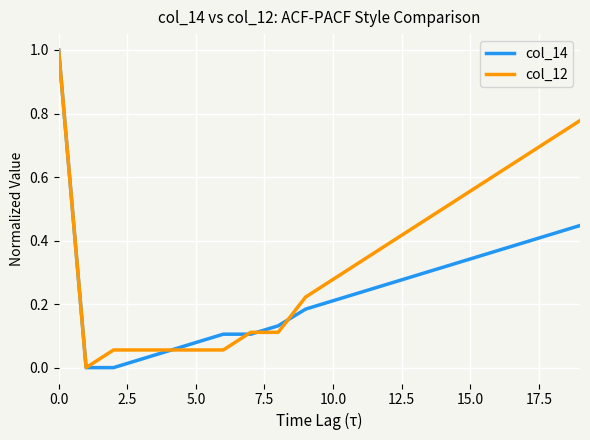

True or false: col_12 and col_14 cross at least once.

True